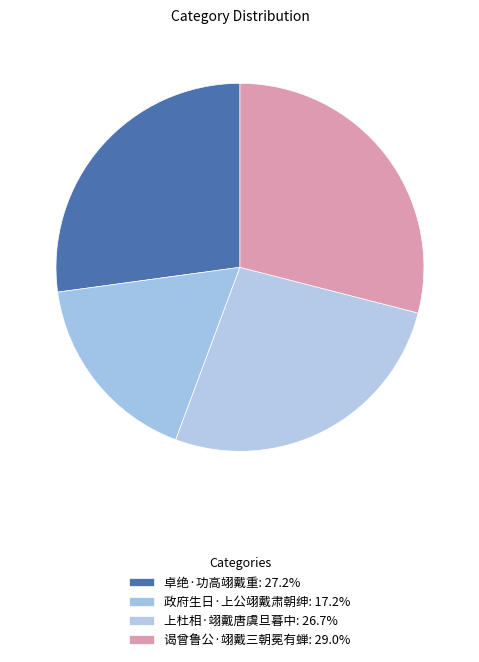

Does any single category account for the majority?

No